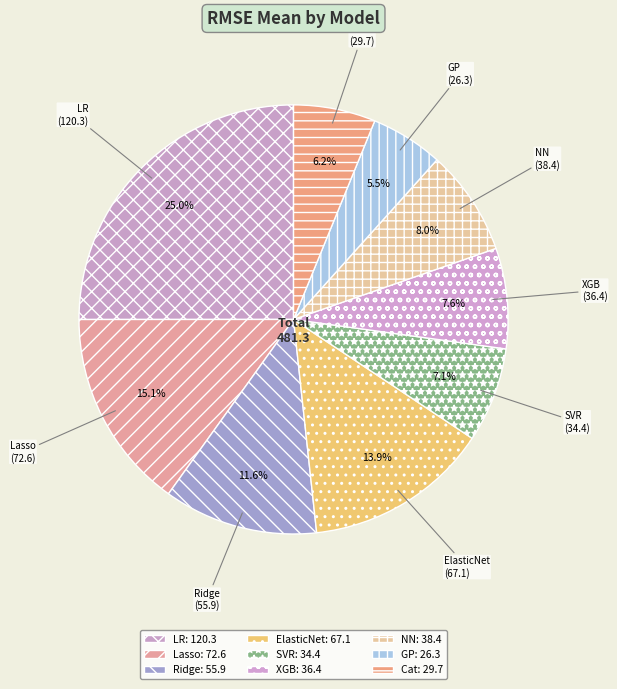

To the nearest percent, what portion does XGB represent?

8%